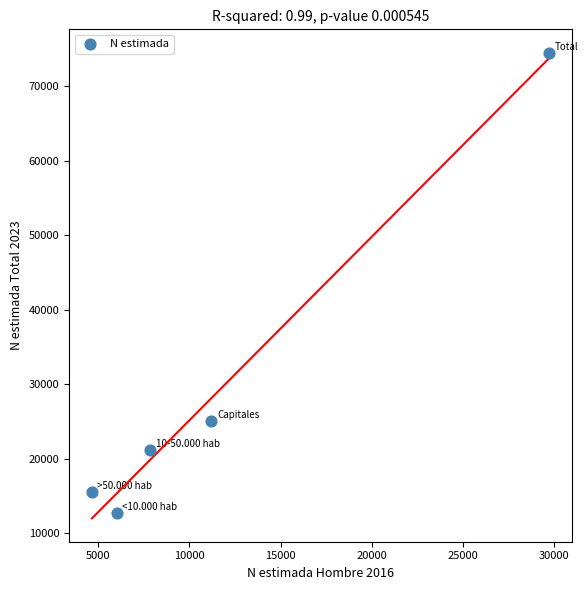

What Y value in the scatter plot is closest to 43630?

25103